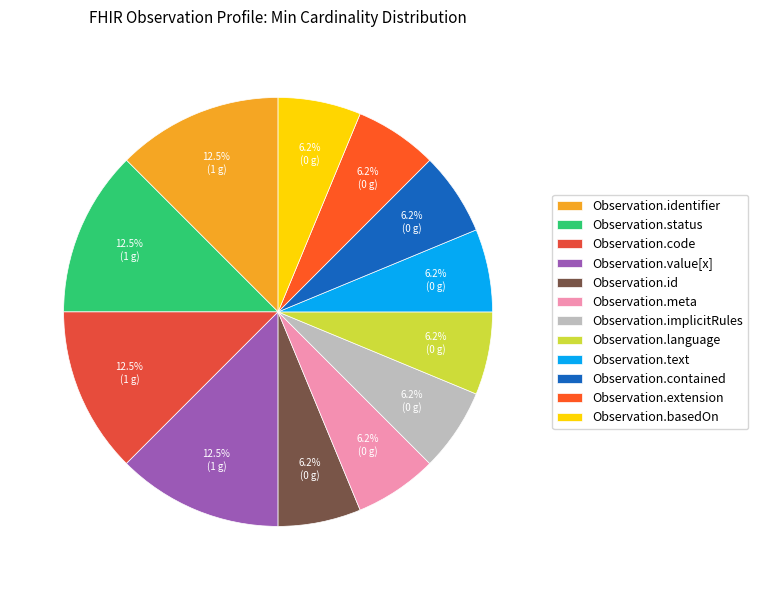

How many slices are in this pie chart?

12